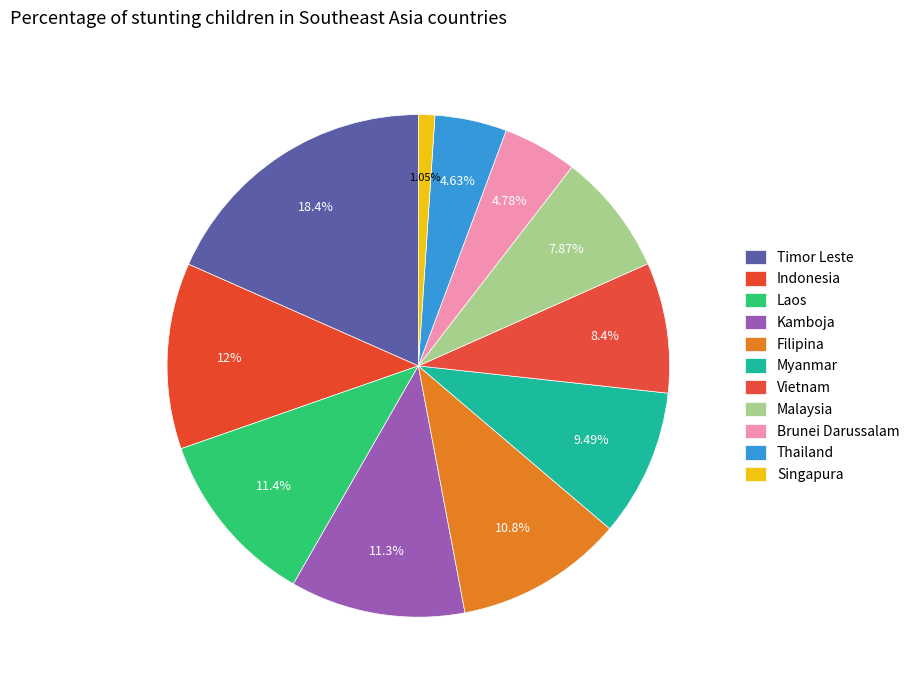

Rank the categories by value from highest to lowest.

Timor Leste, Indonesia, Laos, Kamboja, Filipina, Myanmar, Vietnam, Malaysia, Brunei Darussalam, Thailand, Singapura